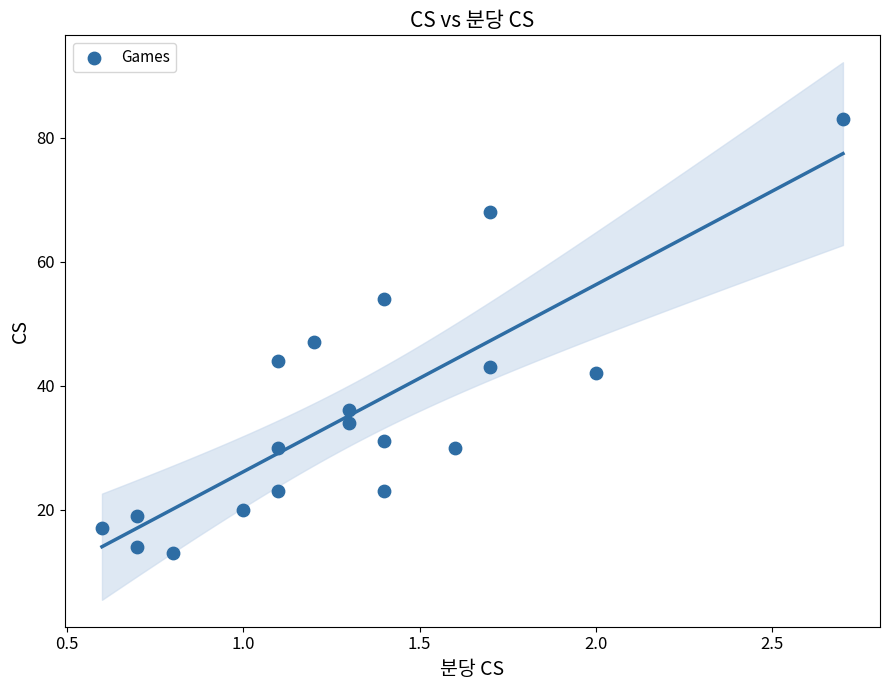

What Y value in the scatter plot is closest to 48?

47